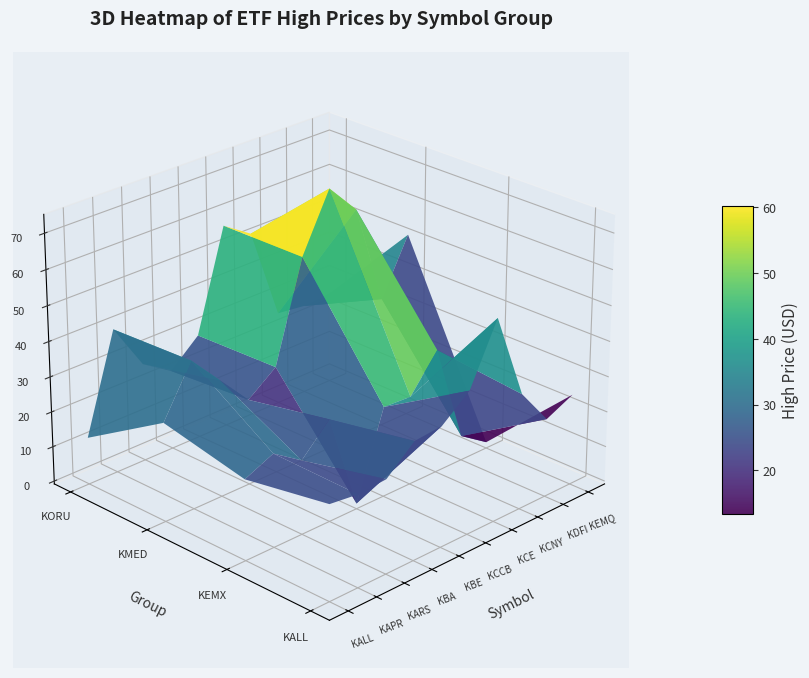

Where does the KALL series first go above 31?

KBA